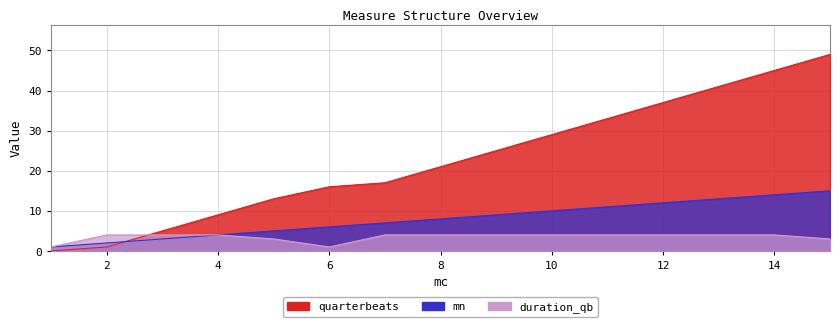

True or false: duration_qb has a value of 3 at 5.

True